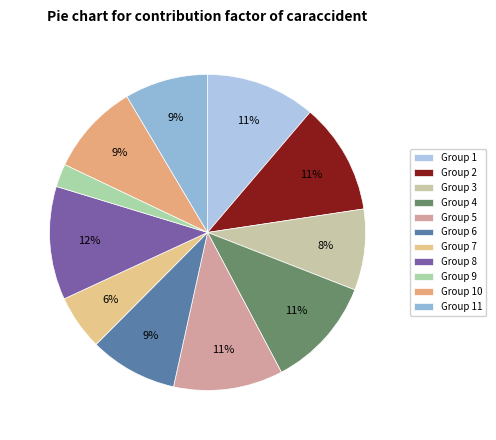

Which slice is the smallest?

Group 9